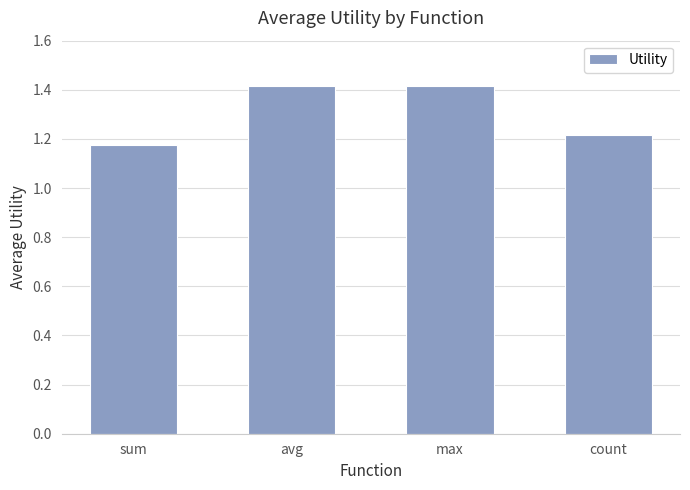

Does the chart contain any negative values?

No